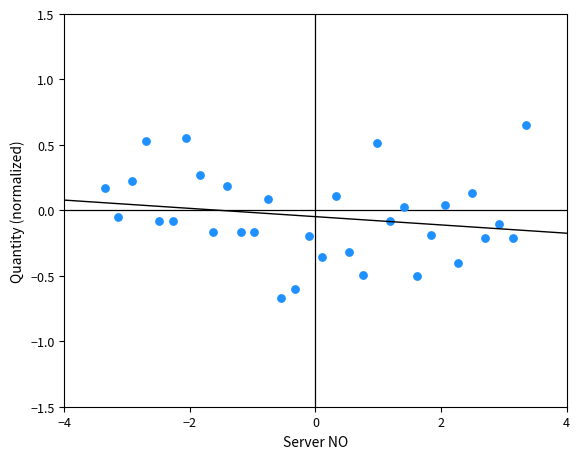

What is the range of X values (max minus min)?

6.7